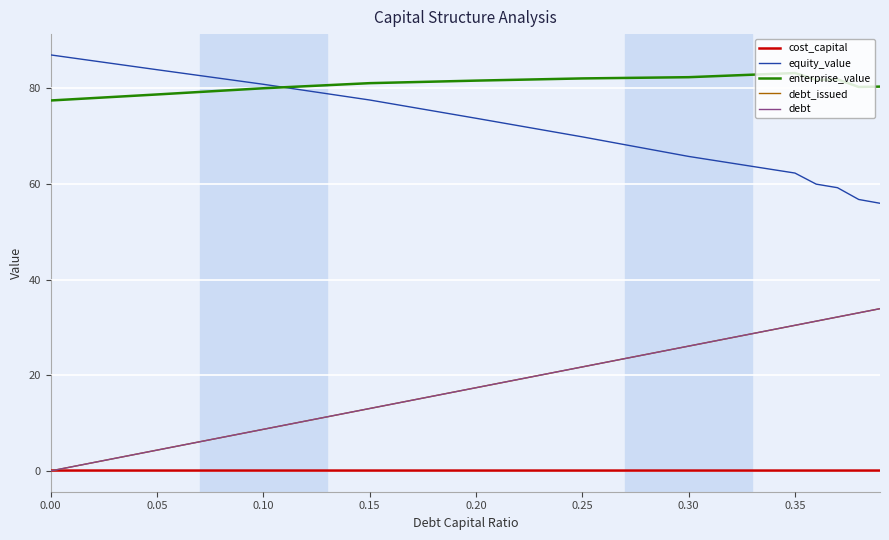

Which series has the largest total across all categories?

enterprise_value